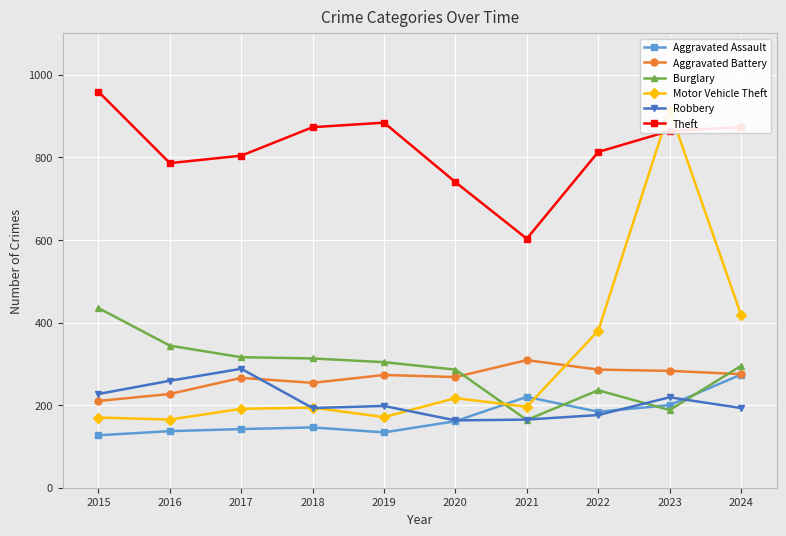

Which series has the largest range (max minus min)?

Motor Vehicle Theft